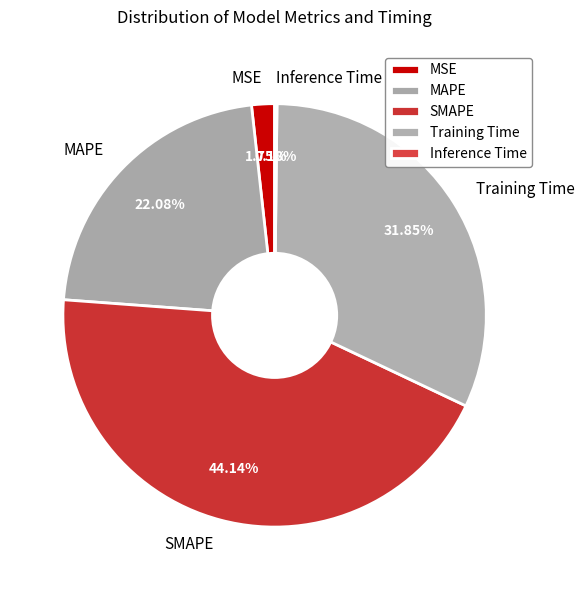

Between Training Time and MSE, which is larger?

Training Time